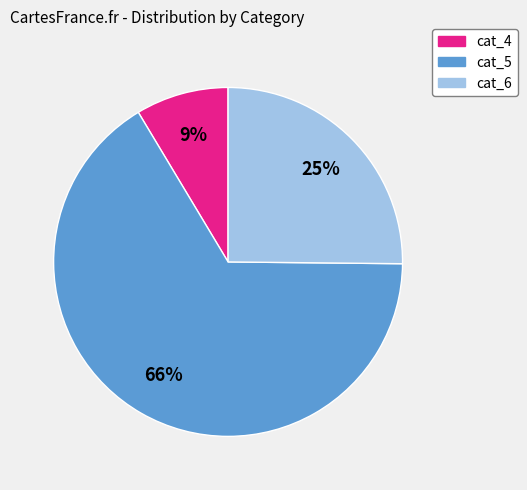

Does any single category account for the majority?

Yes